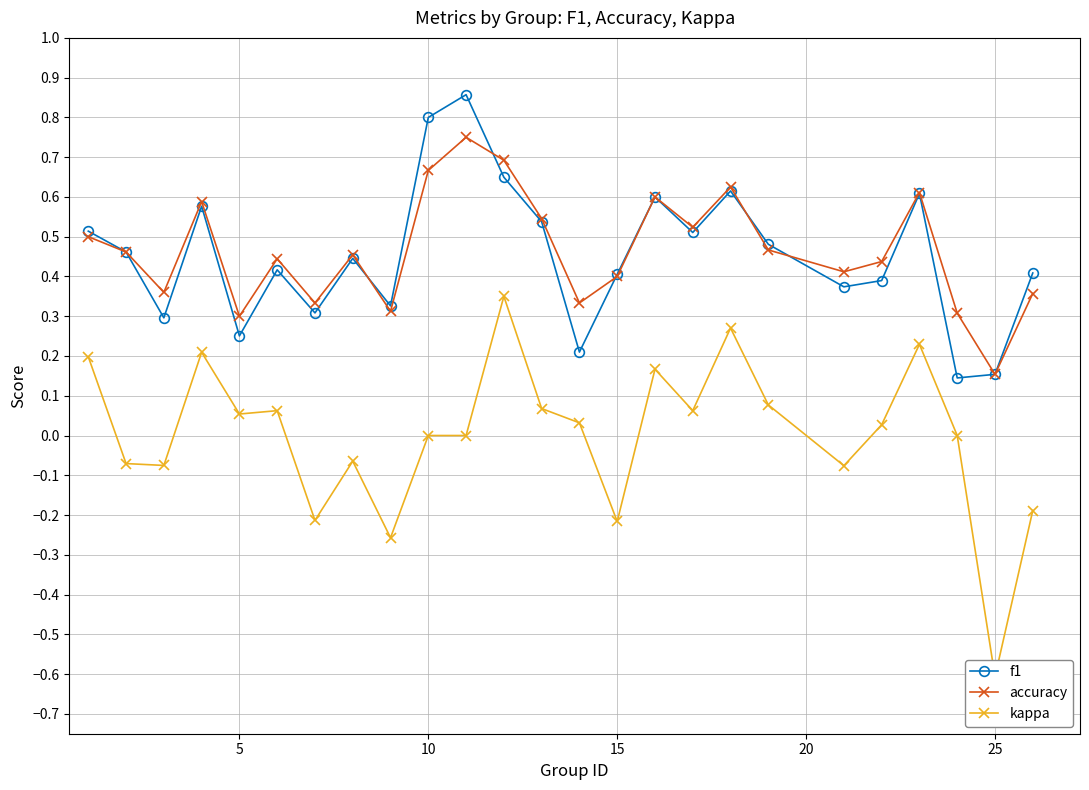

What is the maximum value shown in the chart?

0.9